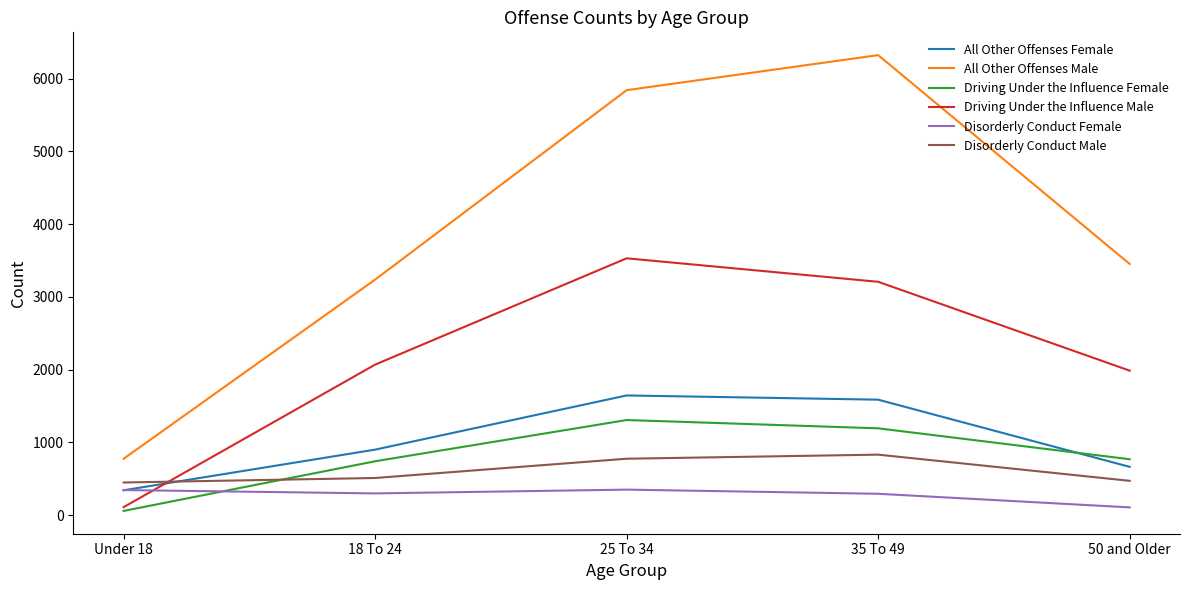

How many interior local peaks does the Disorderly Conduct Male series have?

1